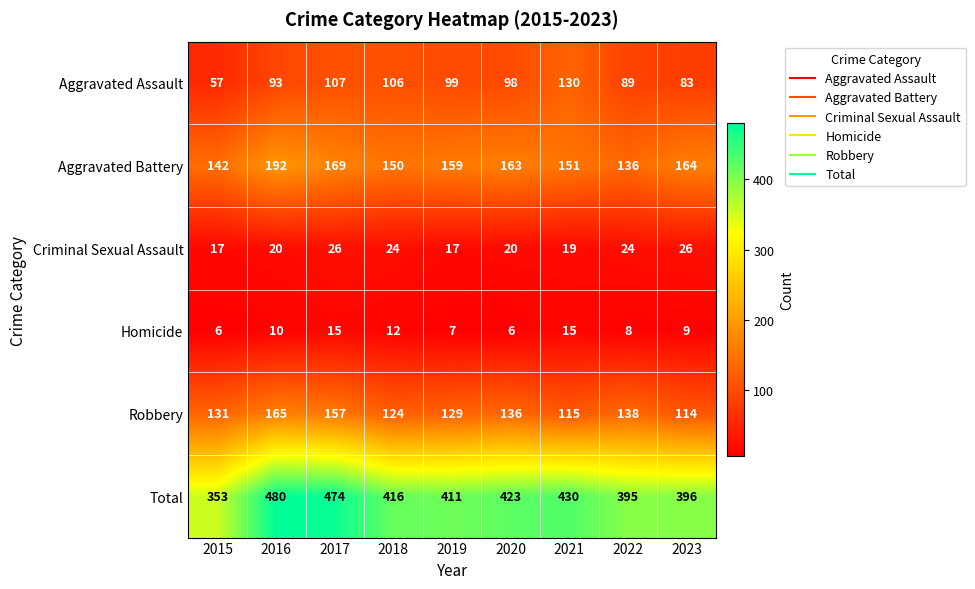

Which series has the largest range (max minus min)?

Total